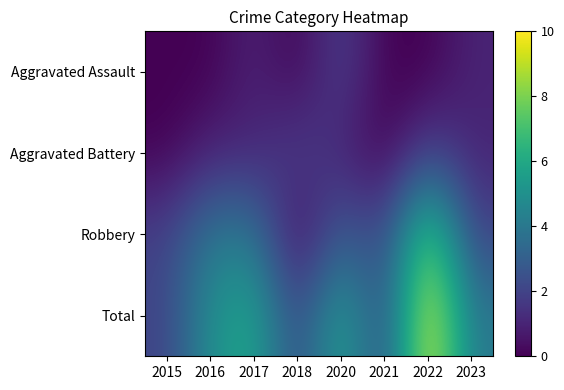

At which category is the sum across all series the highest?

2022